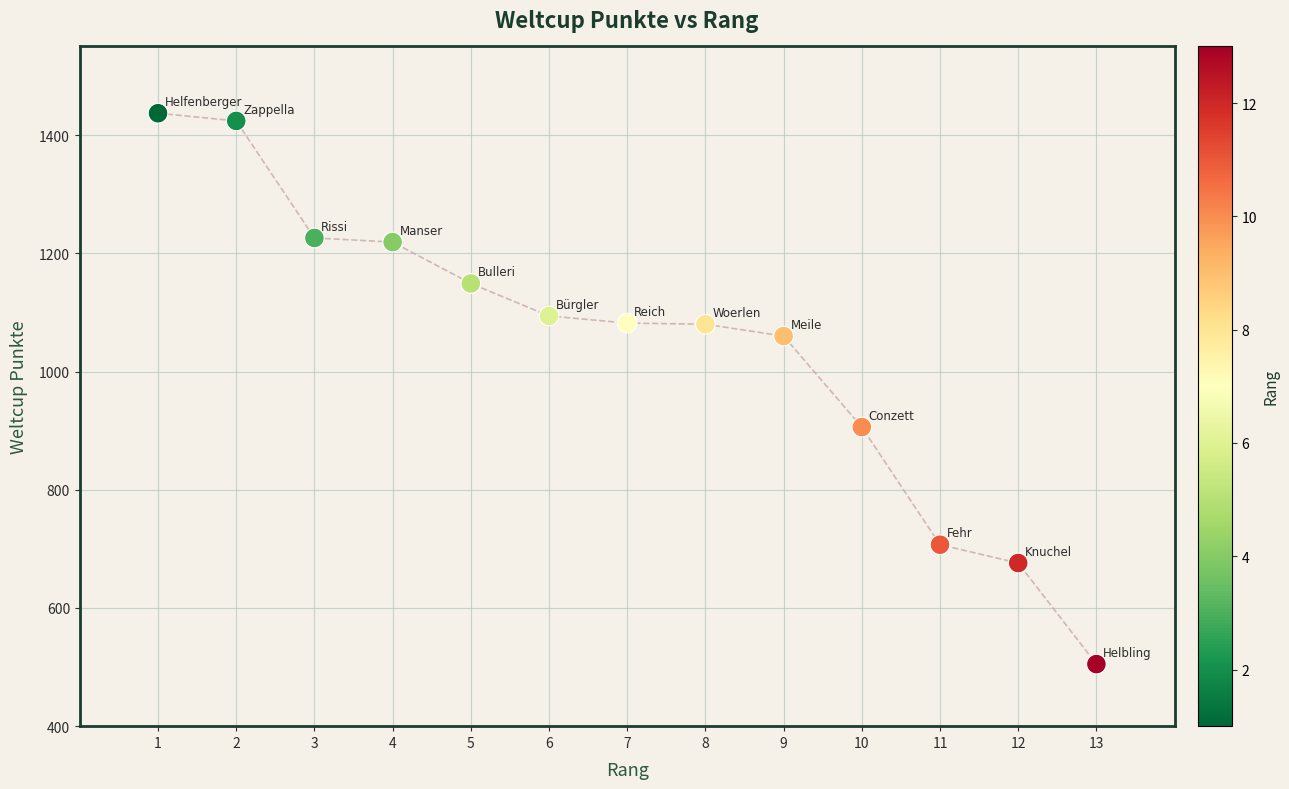

What is the range of X values (max minus min)?

12